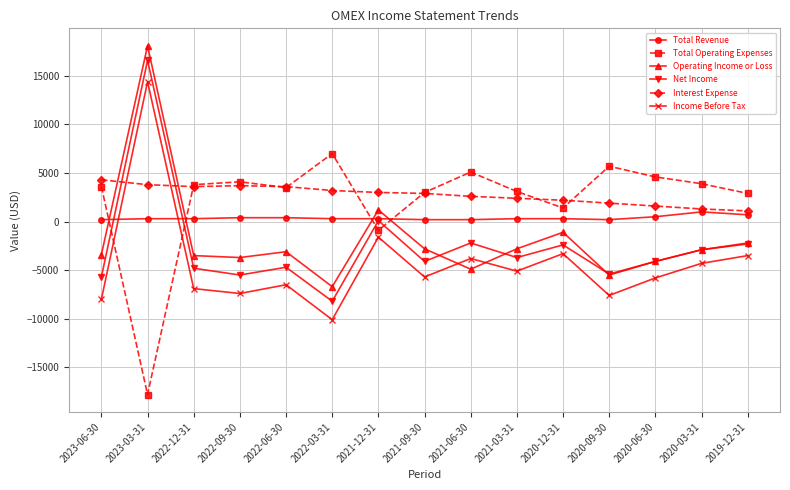

At which category is the sum across all series the highest?

2023-03-31